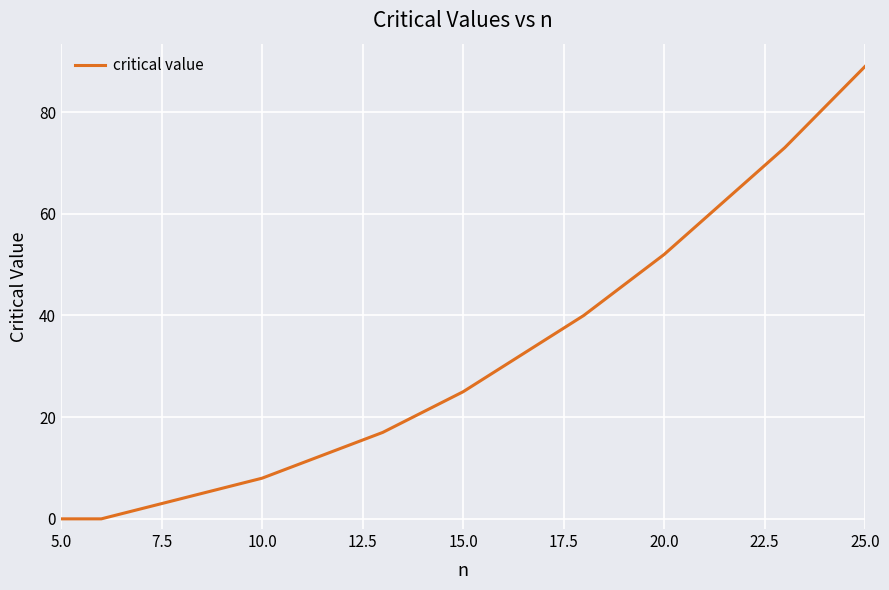

What is the average value?

32